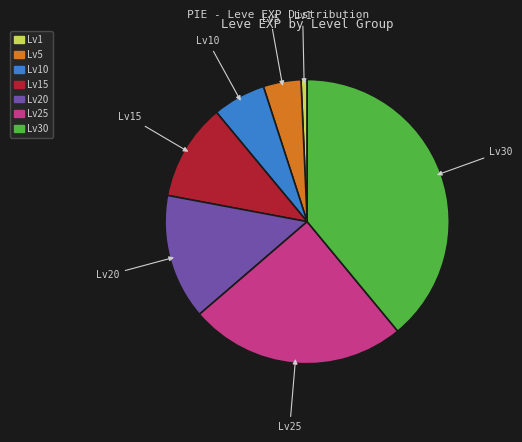

Does any single category account for the majority?

No